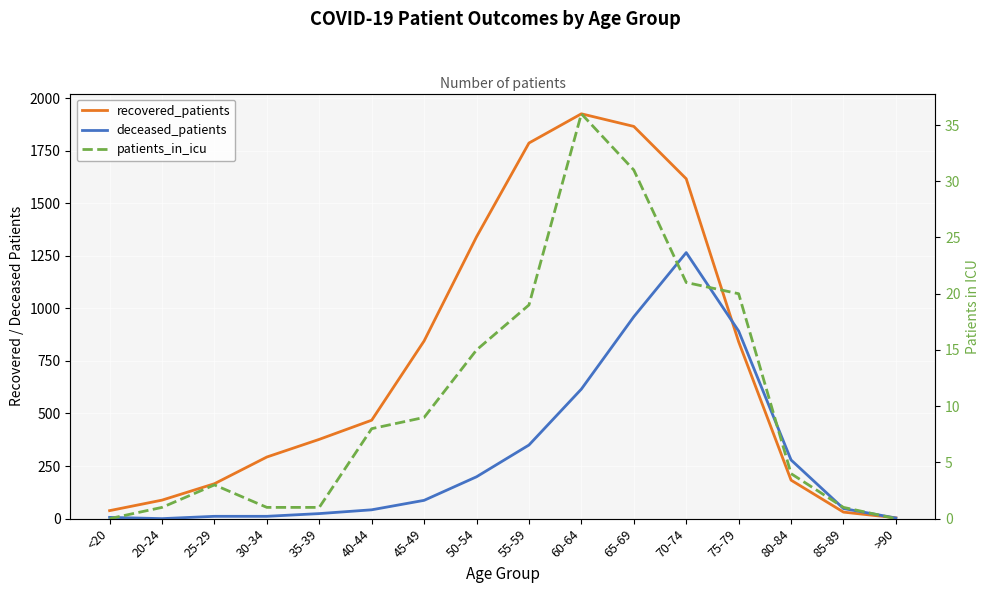

Between 25-29 and 85-89, which is larger?

25-29